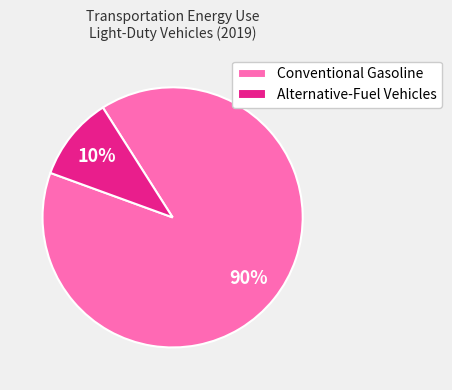

Count the number of slices in the pie.

2